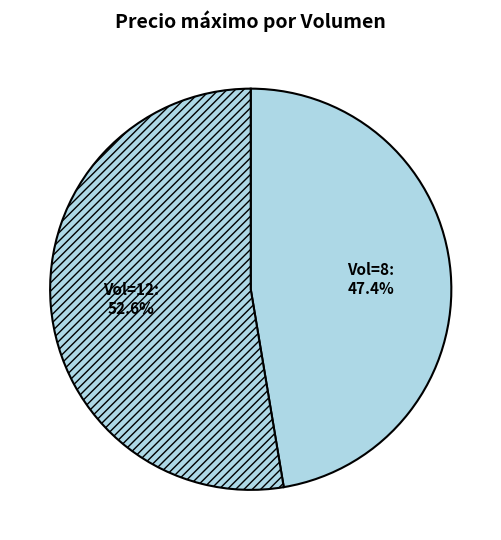

Is there any slice that represents more than half of the pie?

Yes